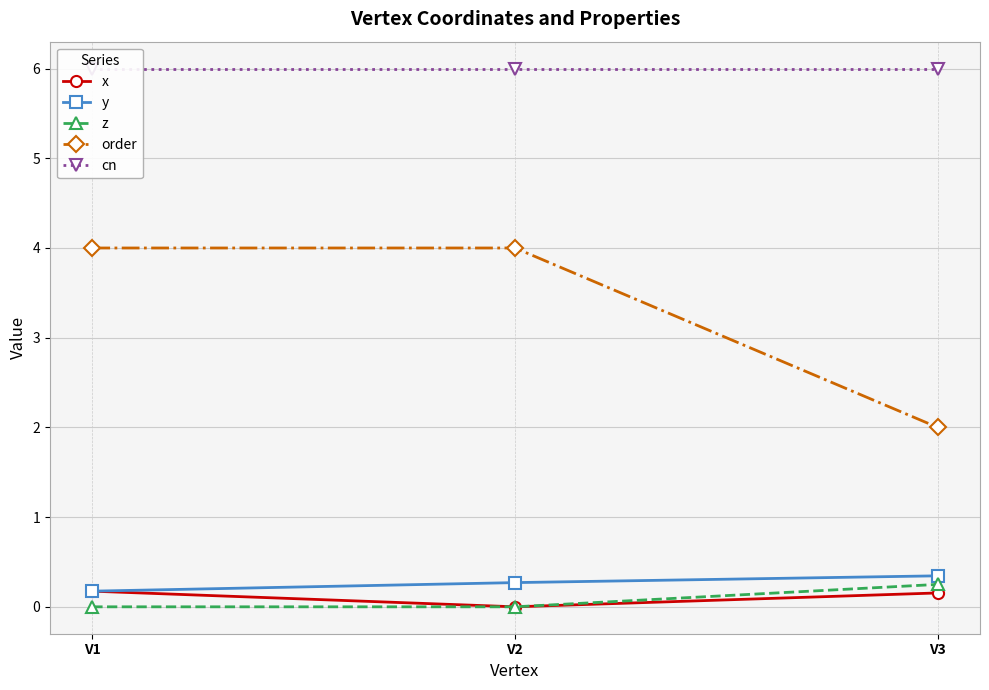

What is the total value across all series at V3?

8.8